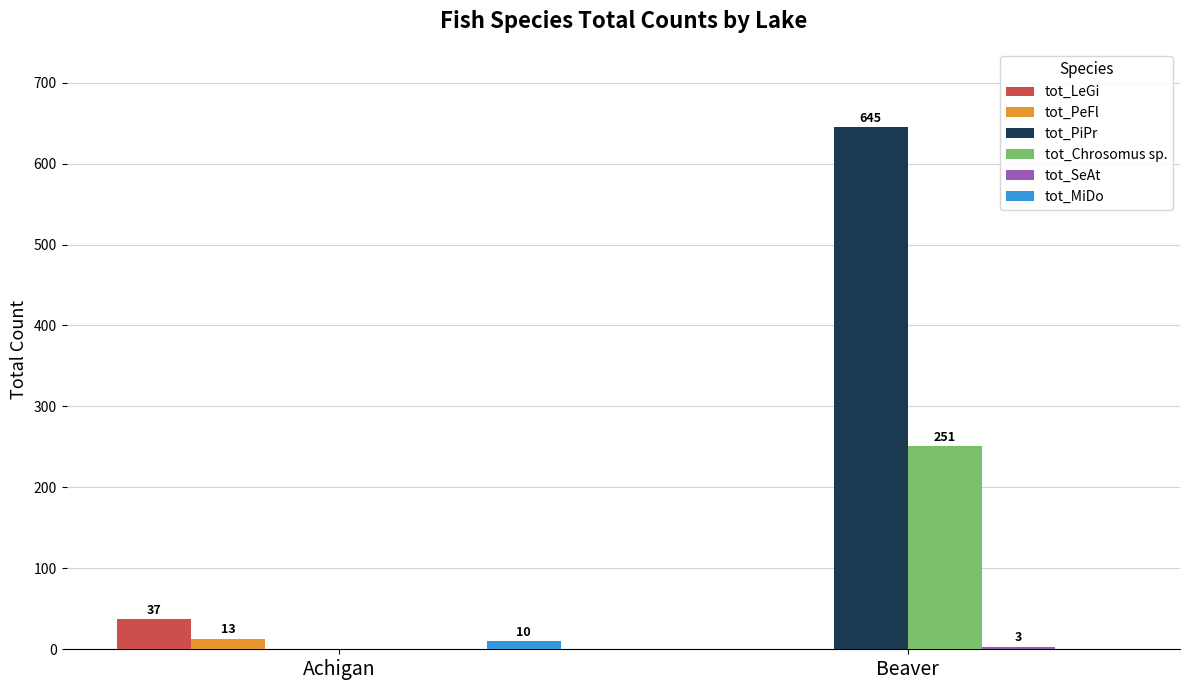

How many values in tot_PiPr are above zero?

1